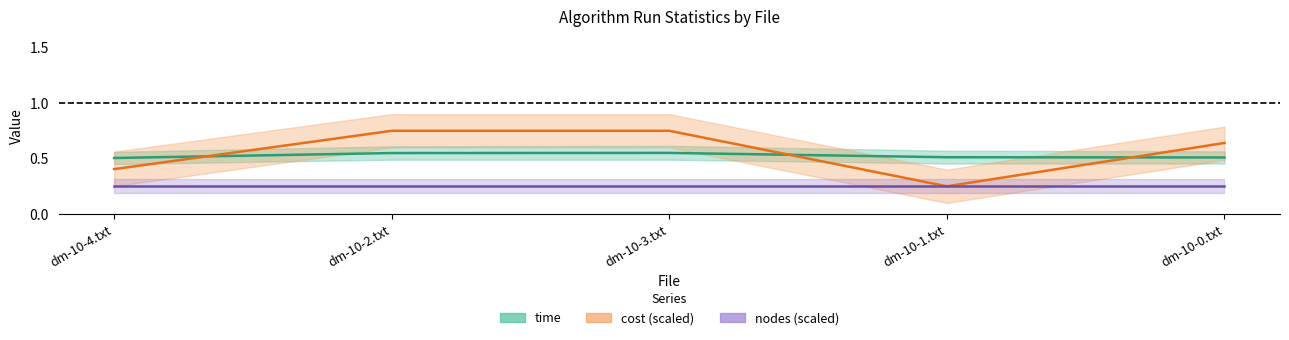

Which series has the widest spread of values?

cost